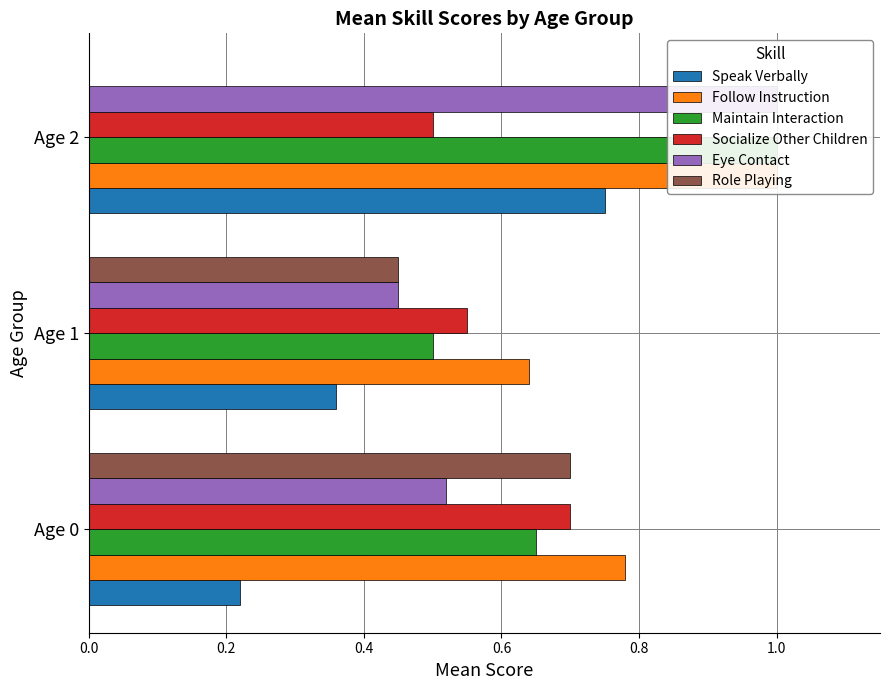

Does the chart contain stacked bars?

No